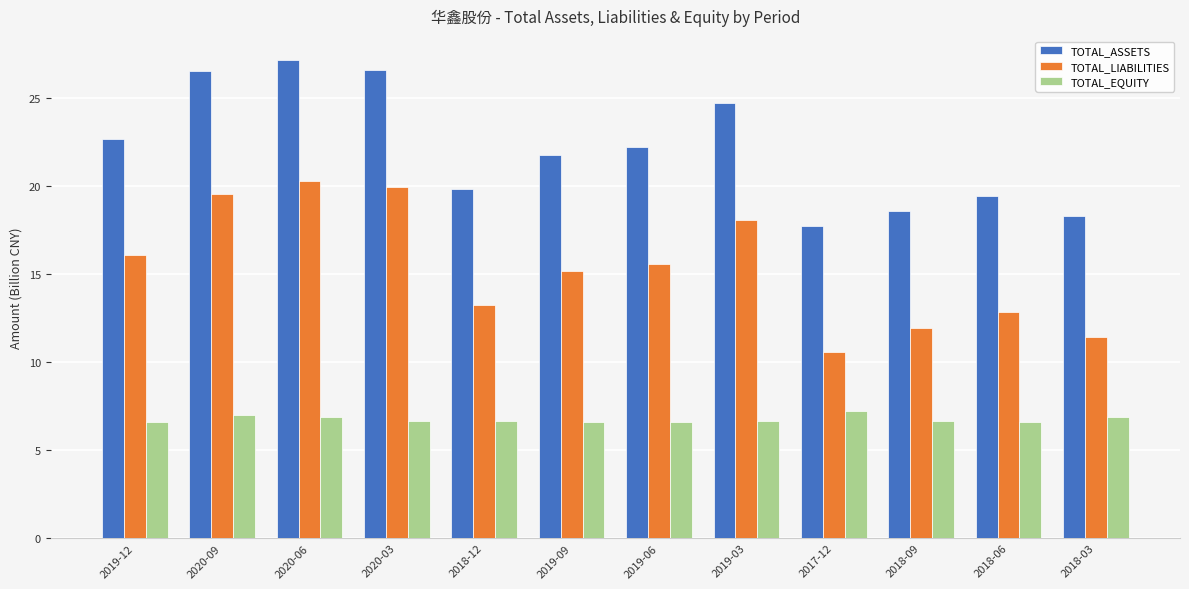

What is the label of the 5th bar from the right?

2019-03